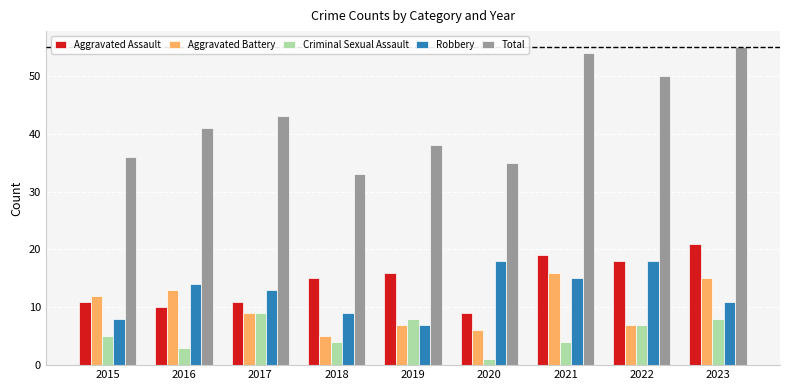

What is the smallest value displayed?

1